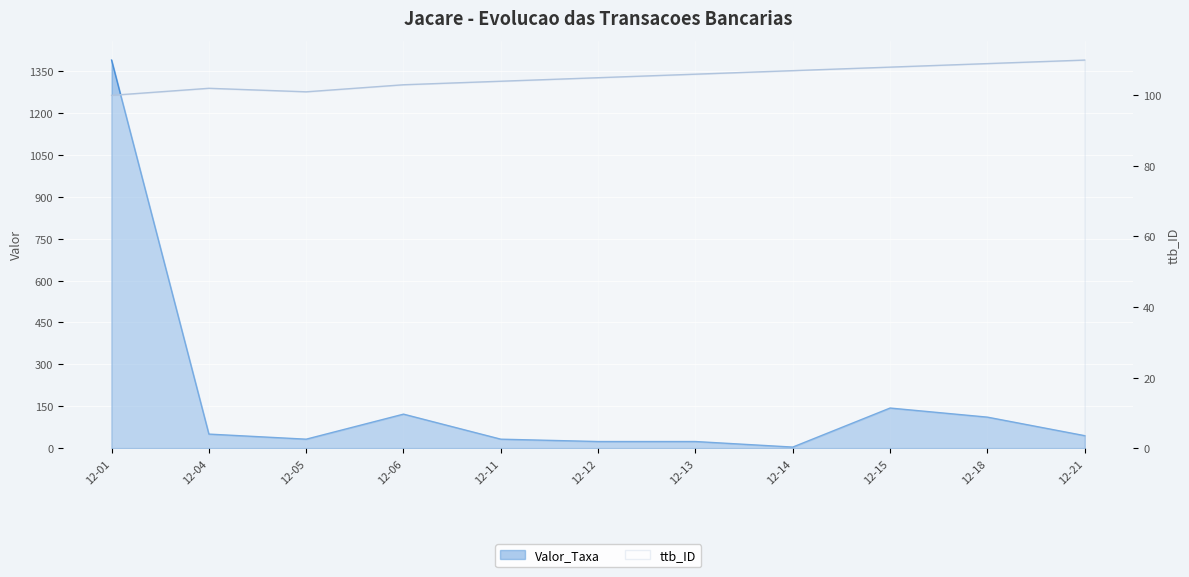

True or false: Valor_Taxa has more than 1 interior local peaks.

True